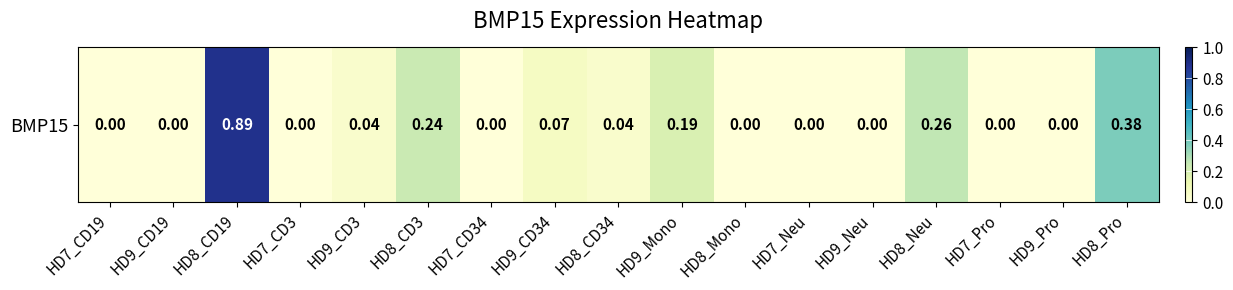

Reading left to right, what are all the values shown in this chart?

HD7_CD19=0.0	HD9_CD19=0.0	HD8_CD19=0.9	HD7_CD3=0.0	HD9_CD3=0.0	HD8_CD3=0.2	HD7_CD34=0.0	HD9_CD34=0.1	HD8_CD34=0.0	HD9_Mono=0.2	HD8_Mono=0.0	HD7_Neu=0.0	HD9_Neu=0.0	HD8_Neu=0.3	HD7_Pro=0.0	HD9_Pro=0.0	HD8_Pro=0.4